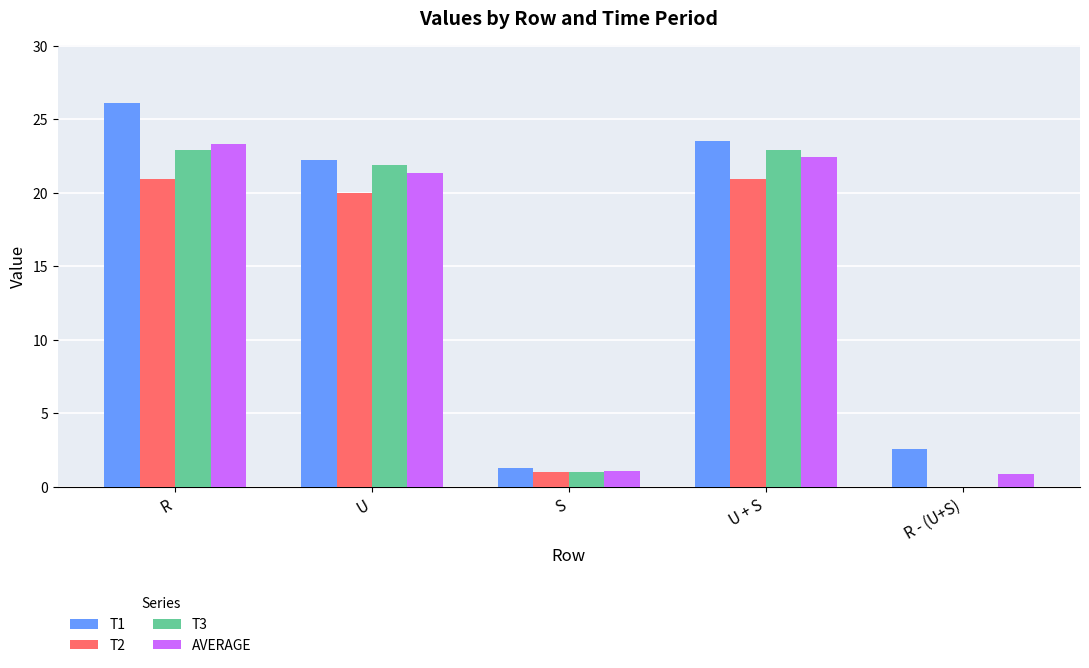

Is it true that T1 equals 41.6 at U + S?

False